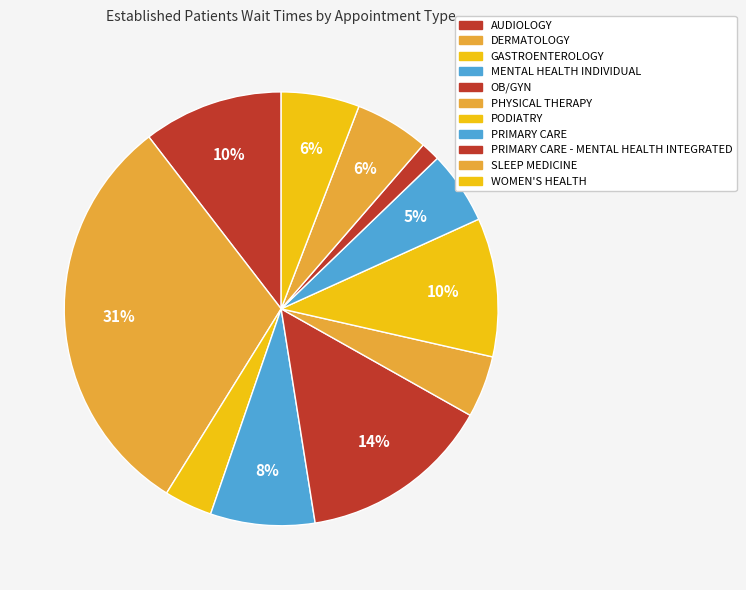

Is there any slice that represents more than half of the pie?

No